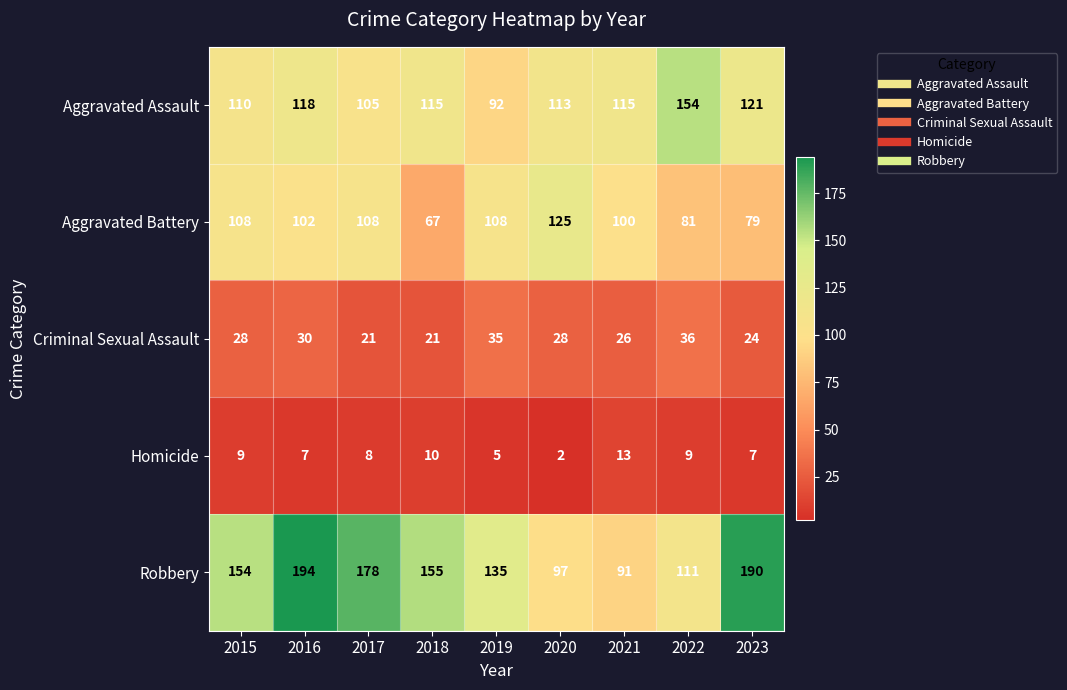

What is the greatest value displayed?

194